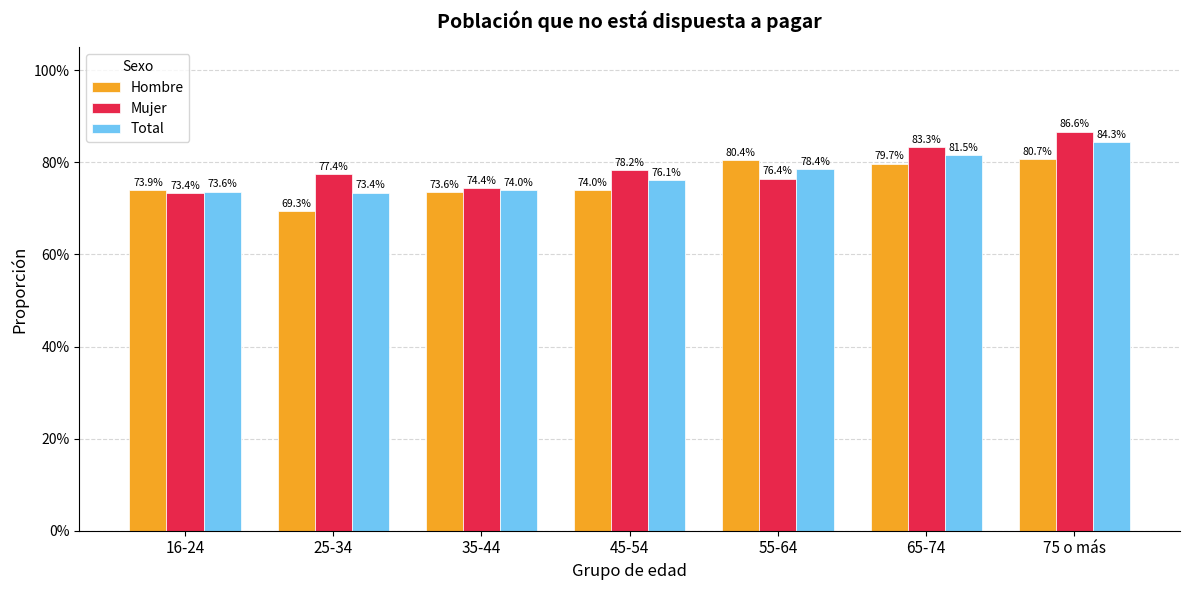

What are all the series names shown in the legend?

Hombre, Mujer, Total